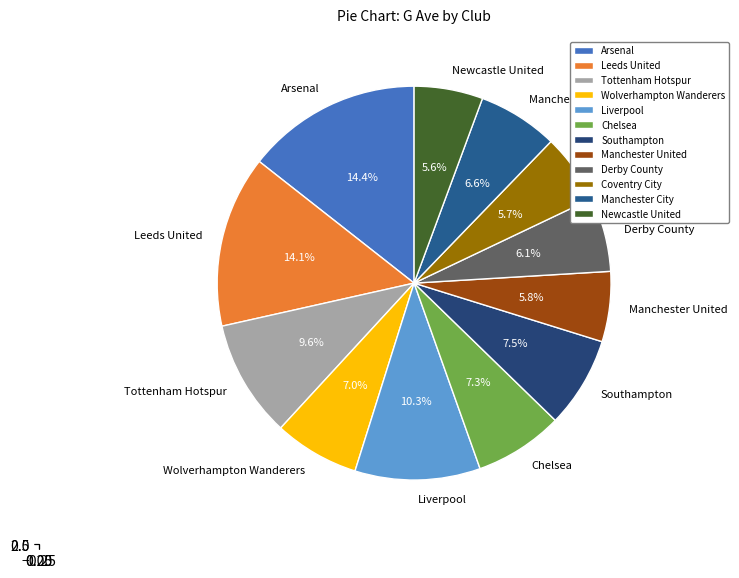

How much of the chart is everything except Liverpool?

89.7%